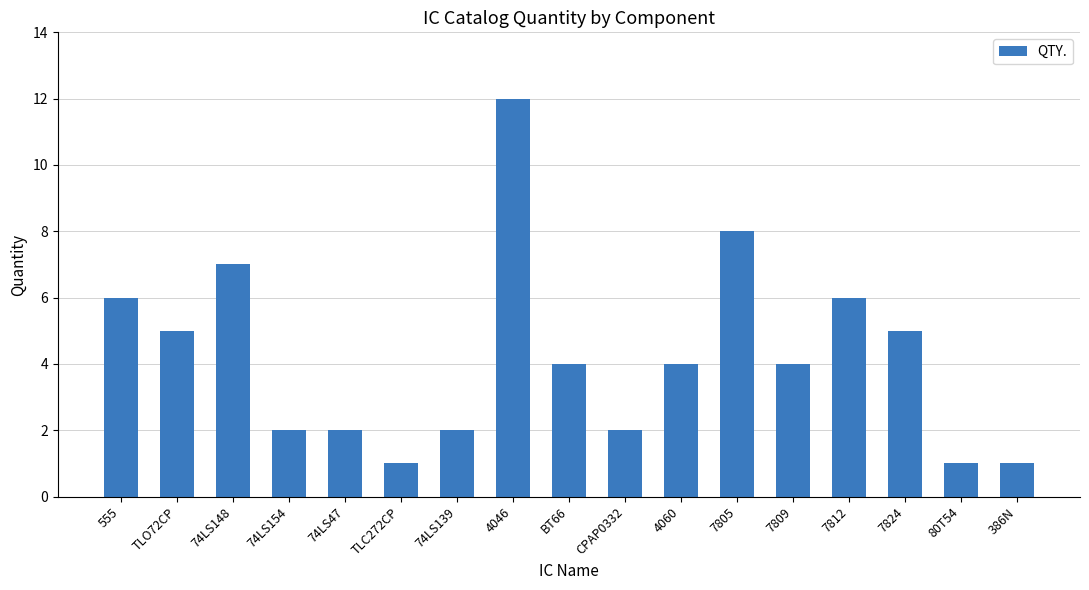

Read the value at 4046.

12